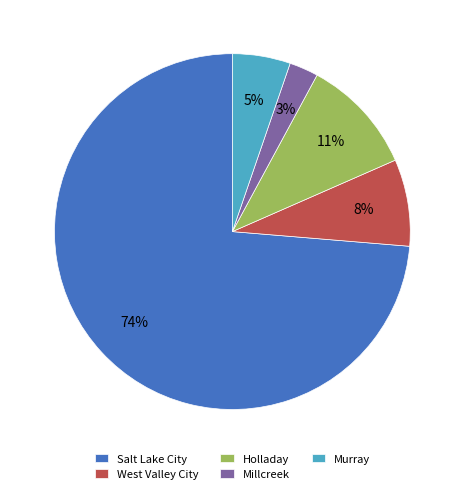

Which has a higher value, Millcreek or Salt Lake City?

Salt Lake City